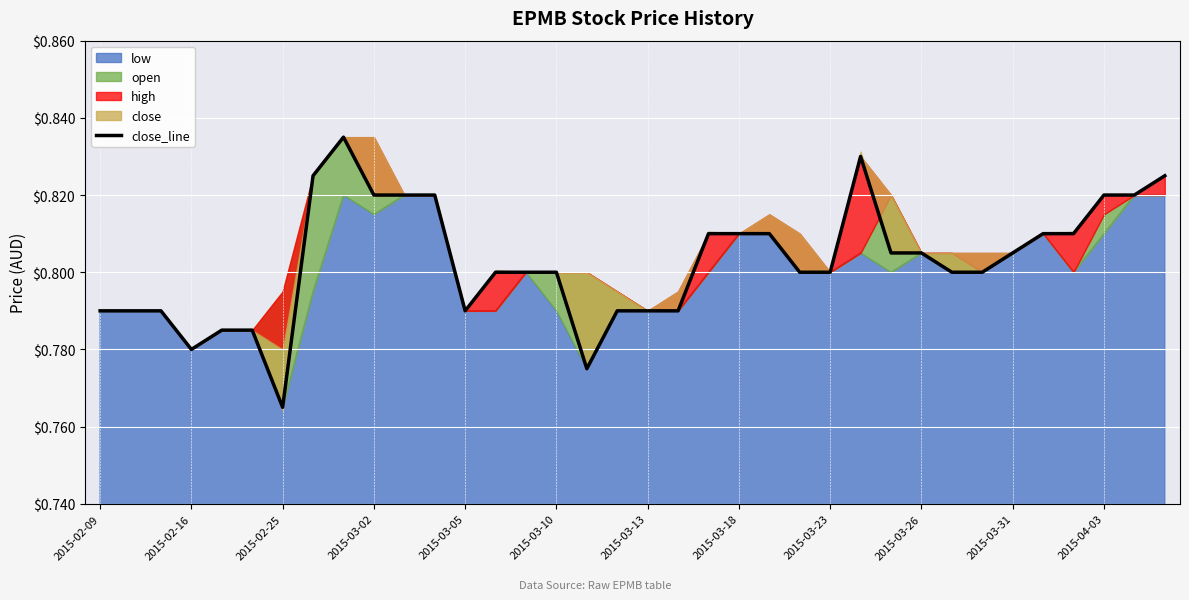

How many lines are shown in the chart?

1